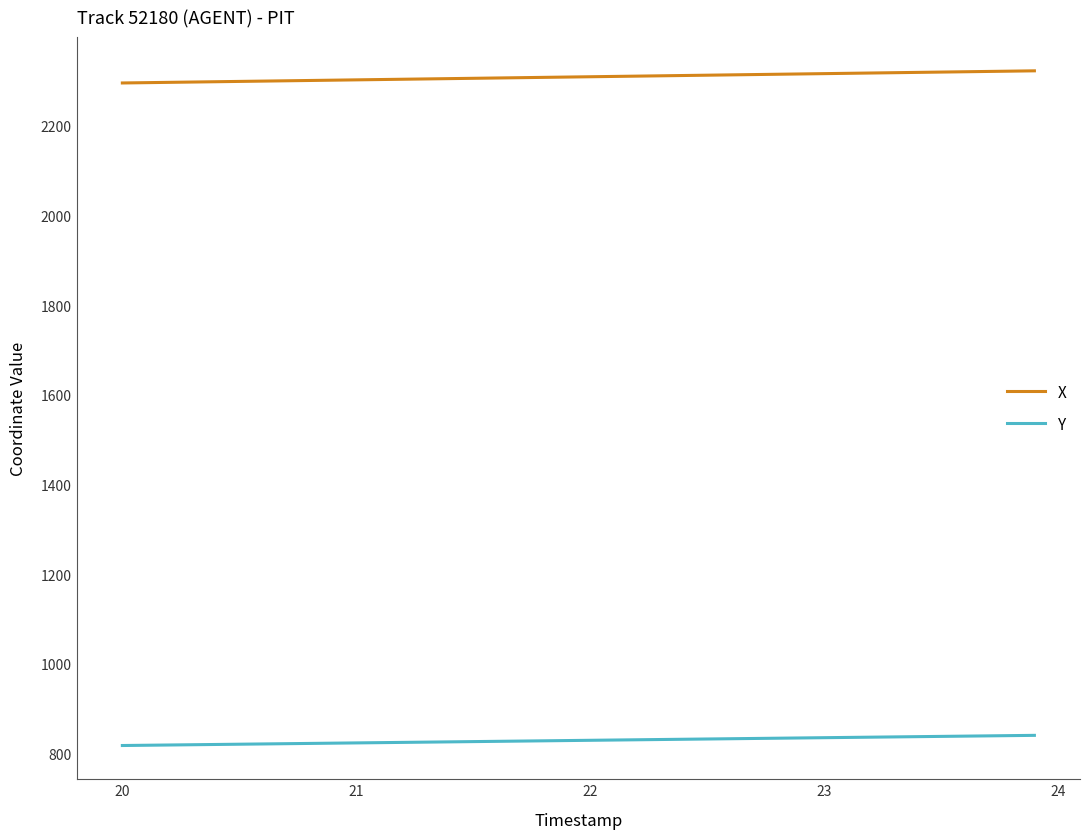

What is the maximum value shown in the chart?

2322.4